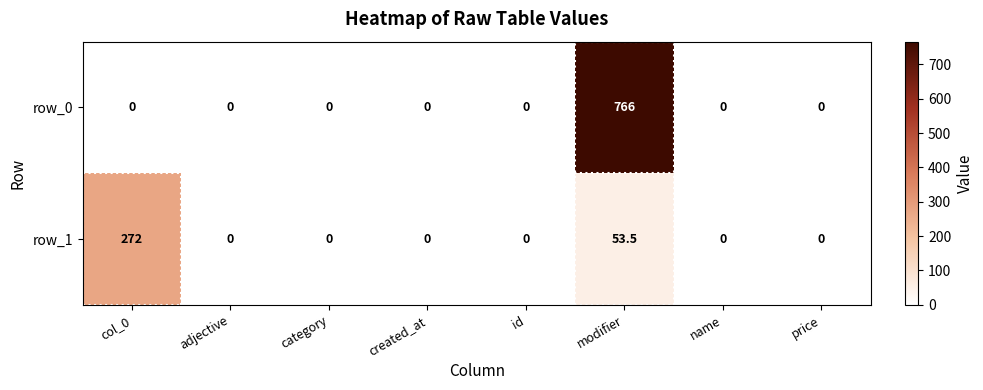

Count the number of data series in this chart.

2